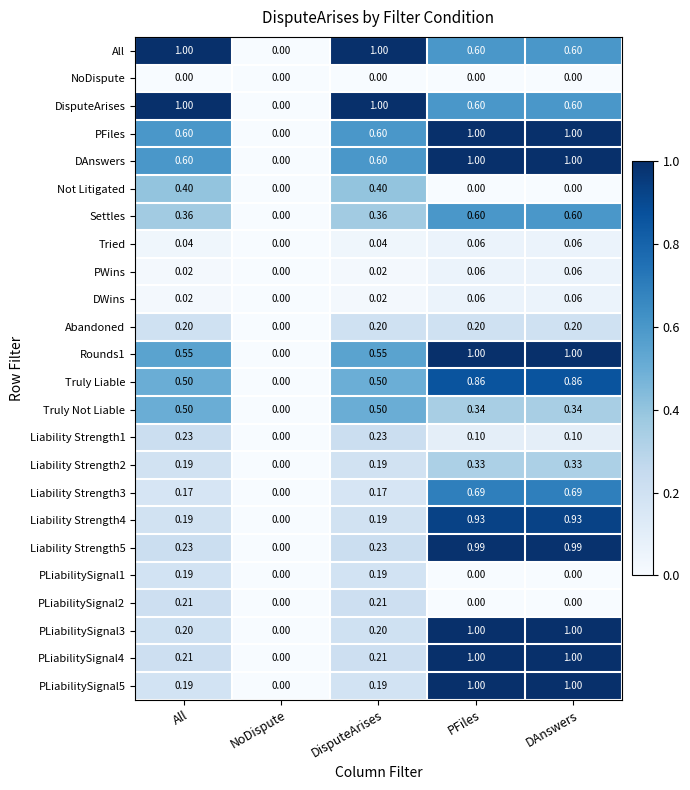

Where is PLiabilitySignal5 nearest to the value 0?

NoDispute